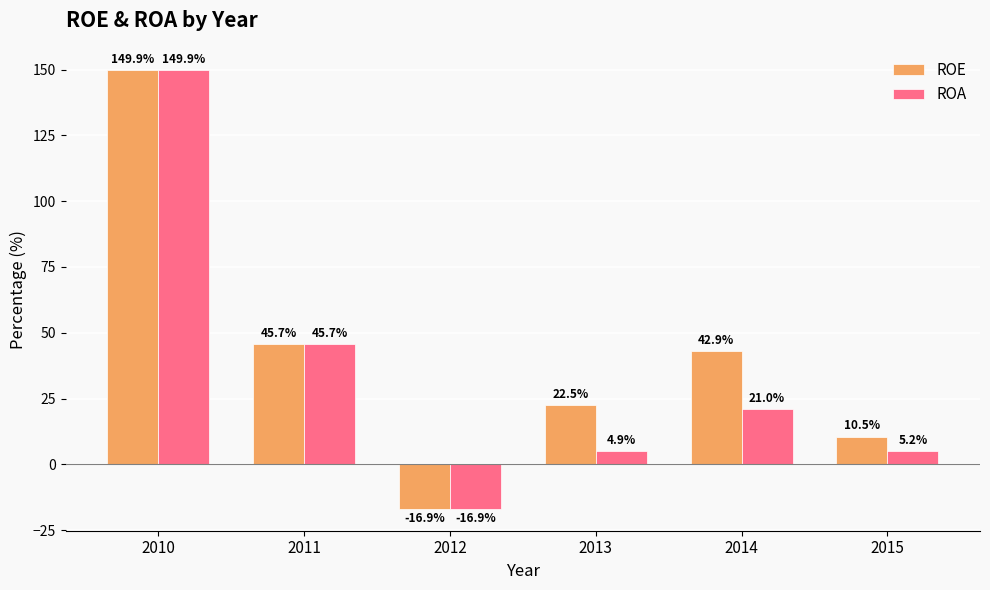

Reading right to left, what are all the values shown in this chart?

ROE: 2015=10.5	2014=42.9	2013=22.5	2012=-16.9	2011=45.7	2010=149.9
ROA: 2015=5.2	2014=21.0	2013=4.9	2012=-16.9	2011=45.7	2010=149.9